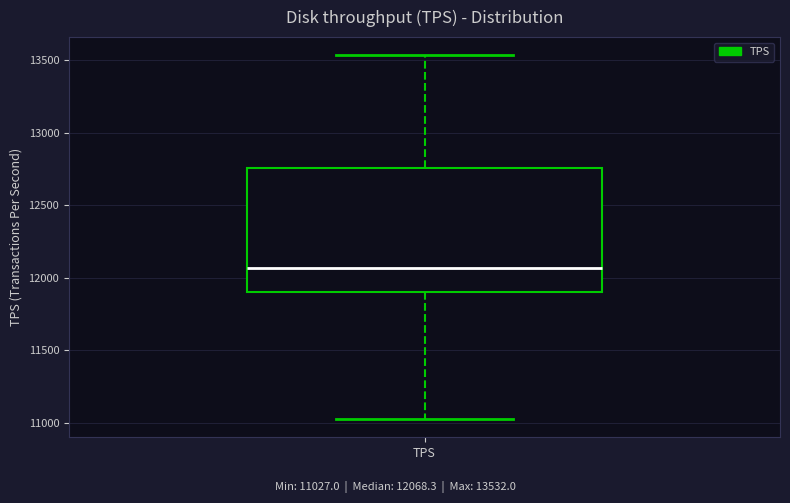

Where does the lower whisker of the box for TPS end on the y-axis? The values are not printed on the chart, so give them approximately, as read against the axis.

11050